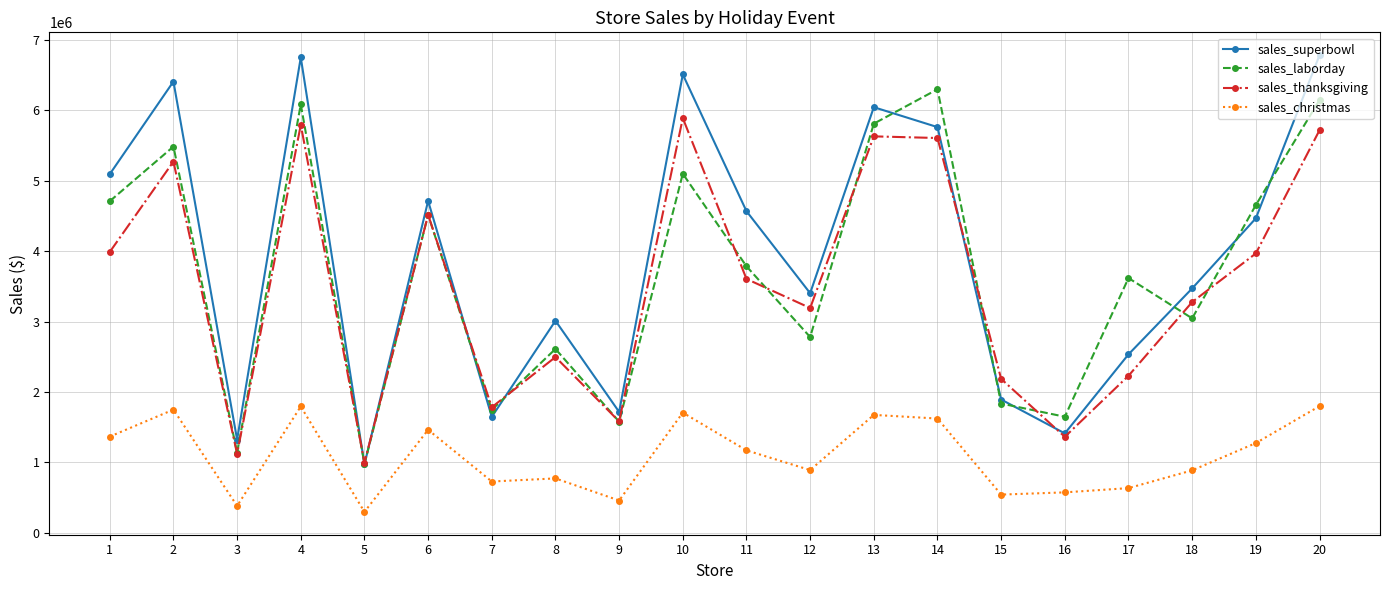

Rank the series by their maximum value, from highest to lowest.

sales_superbowl, sales_laborday, sales_thanksgiving, sales_christmas